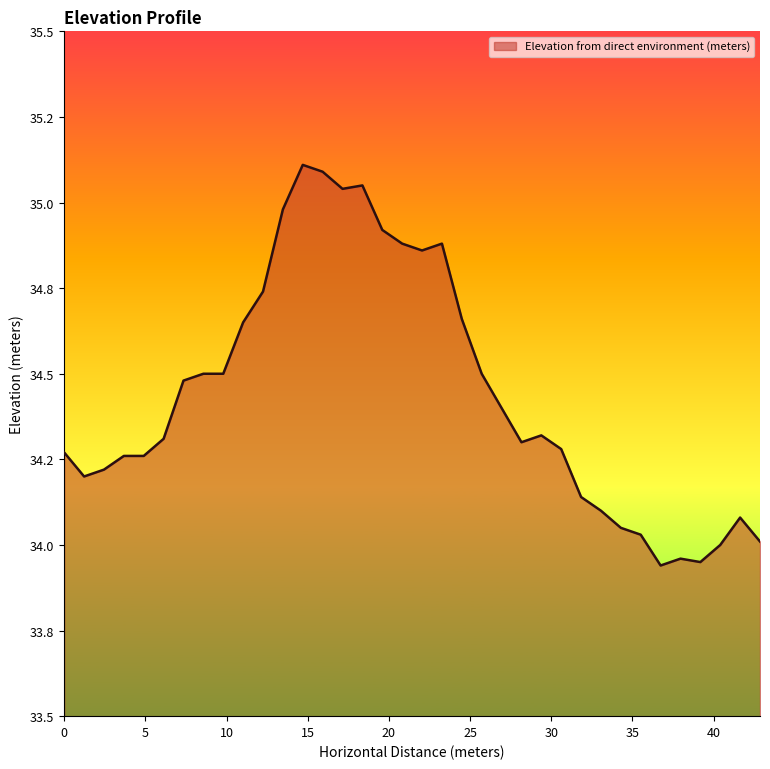

The chart shows a value of 35.0 at 13.4697953311169. True or false?

True